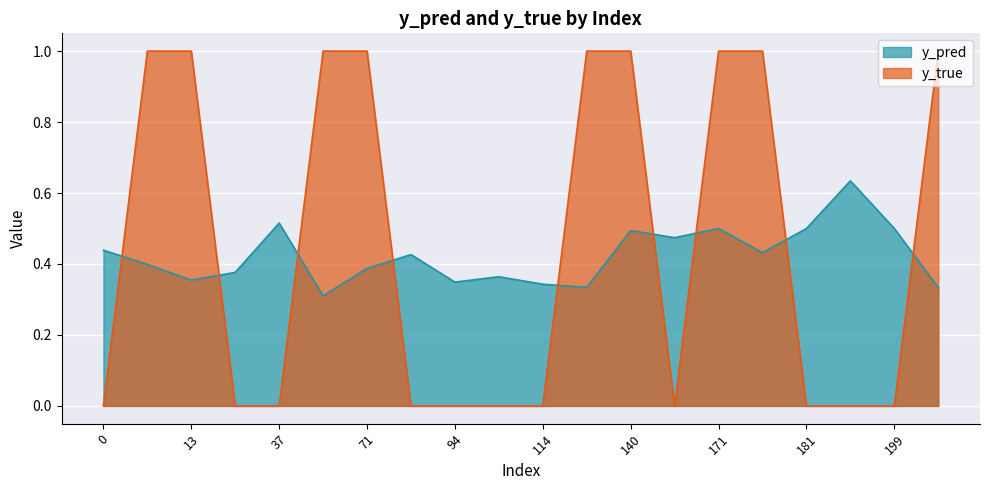

How many values in the y_true series exceed 0?

9